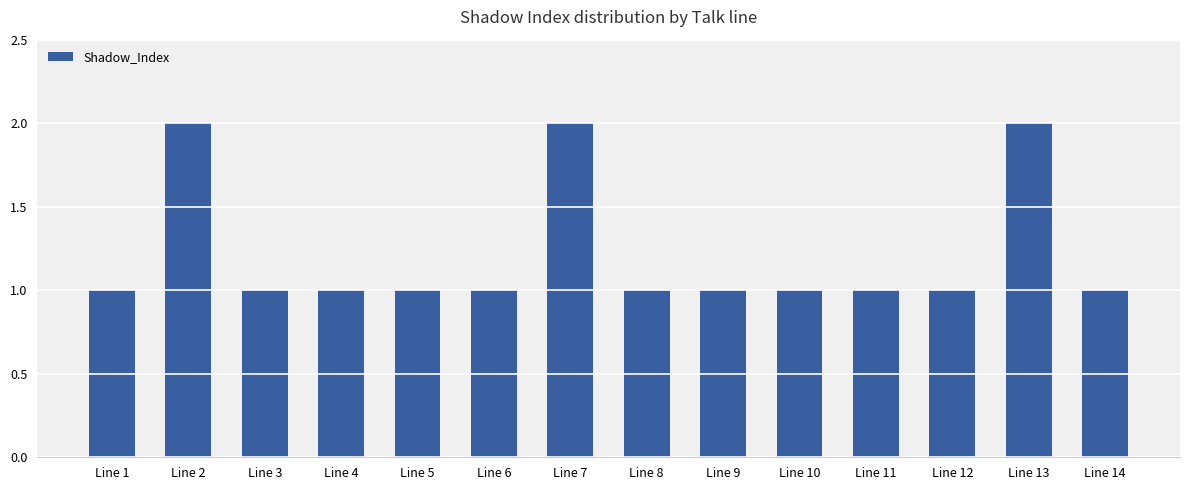

Is it true that the value at Line 13 is 2?

True